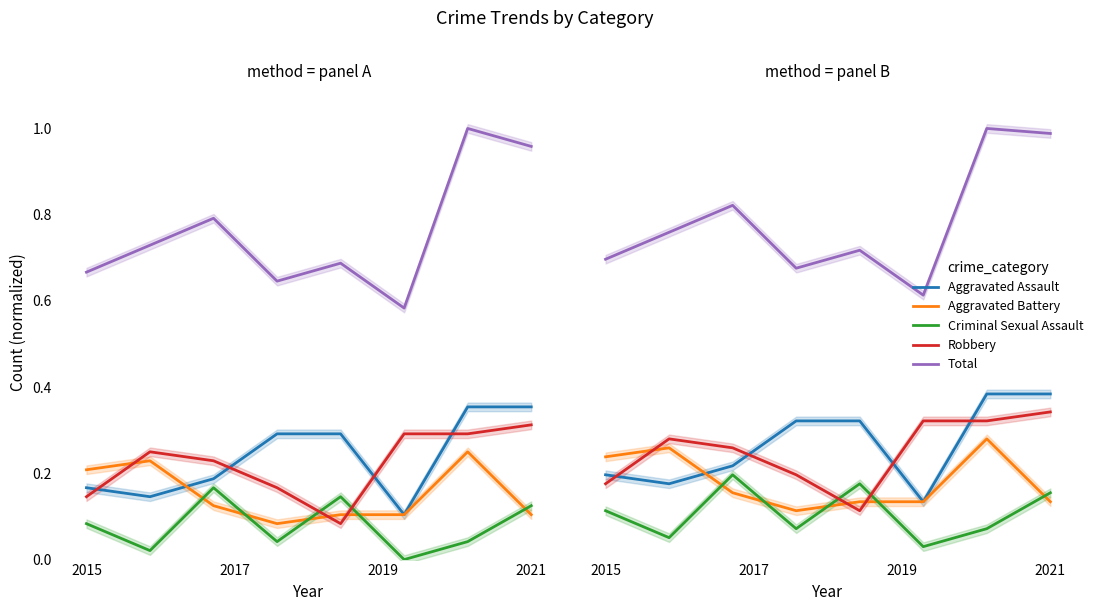

What is the average value of the Robbery series?

0.3